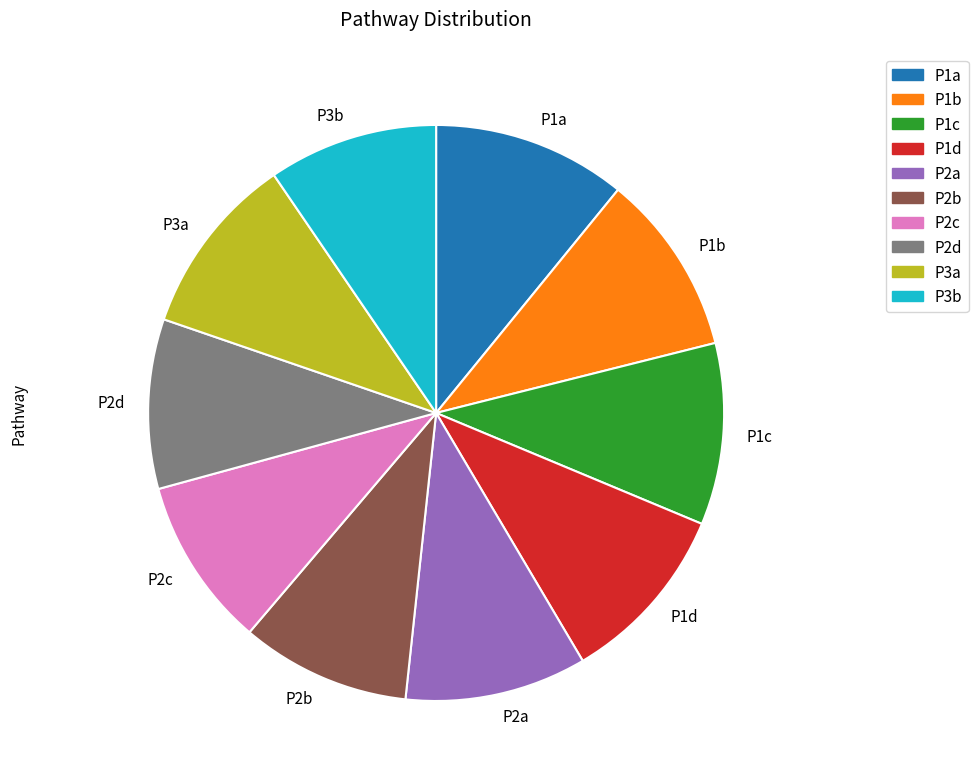

Is there a majority slice in this chart?

No